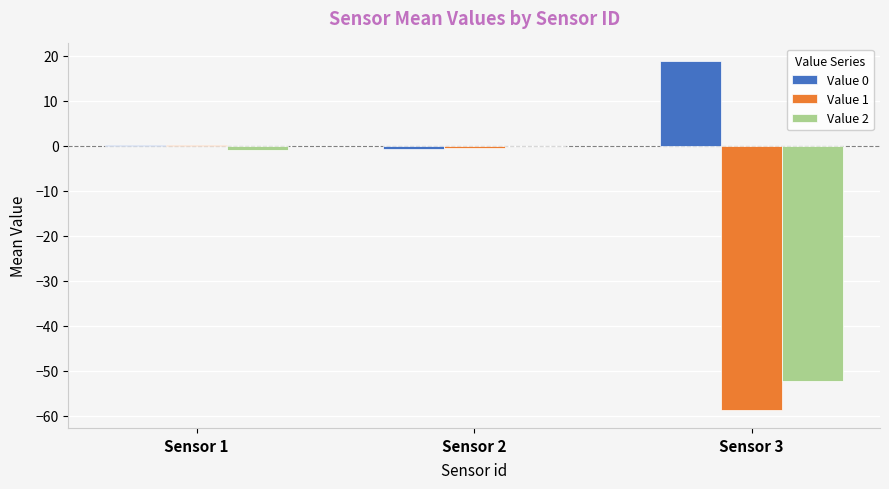

What is the sum of all Value 2 values?

-53.3